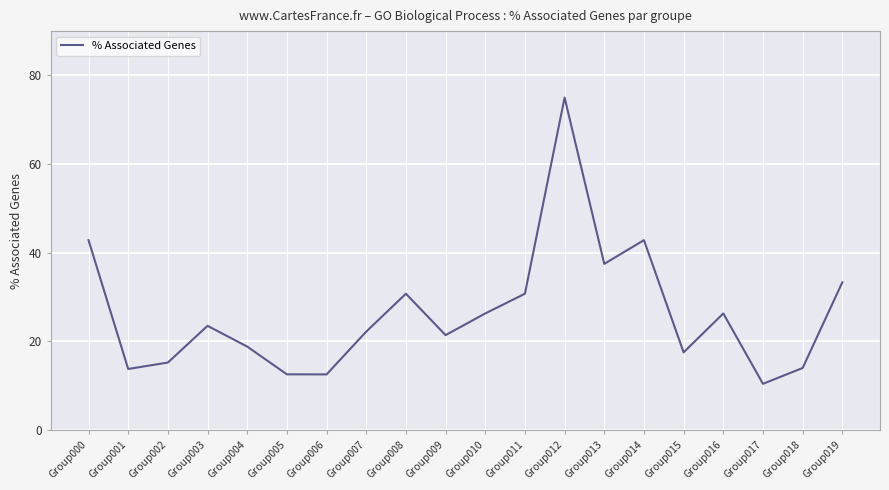

Which label corresponds to the smallest value in the chart?

Group017